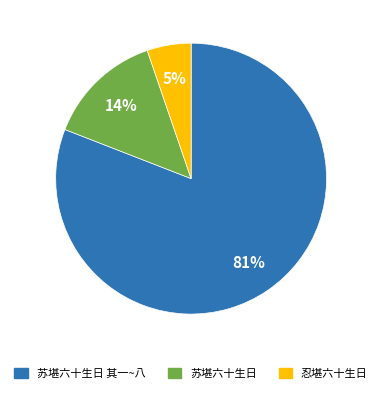

Which category accounts for the majority?

苏堪六十生日 其一~八